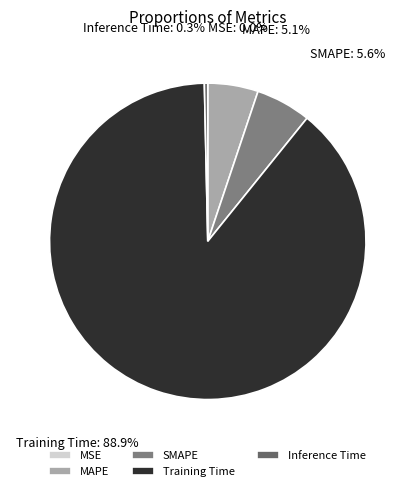

What is the largest slice in the pie chart?

Training Time